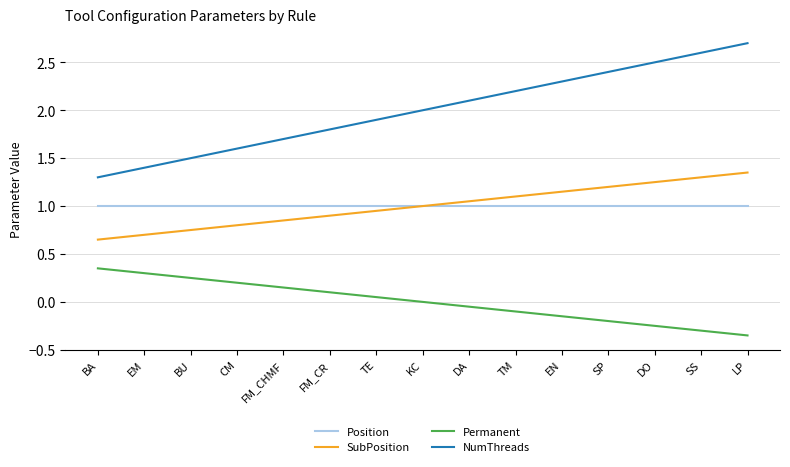

True or false: Position has a value of 1.0 at KC.

True